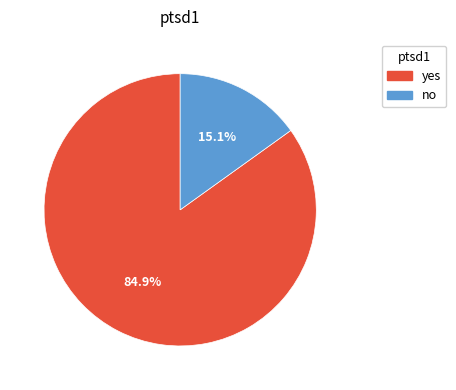

To the nearest percent, what is the combined percentage of yes and no?

100%